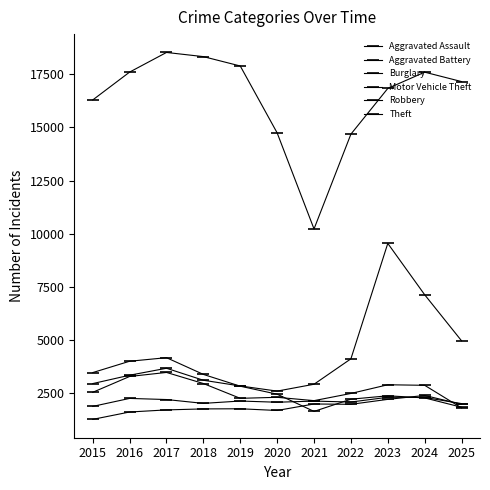

What is the average value of the Aggravated Battery series?

2113